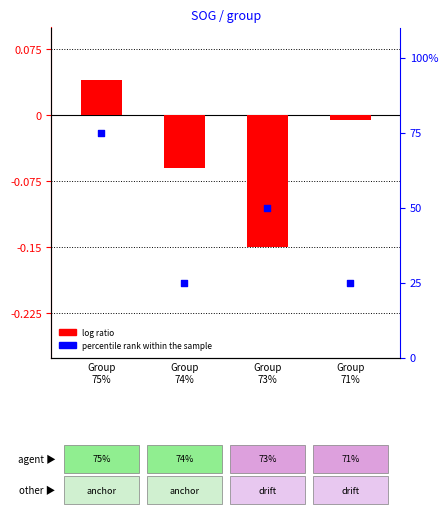

What is the total value across all series at Group
74%?

24.9